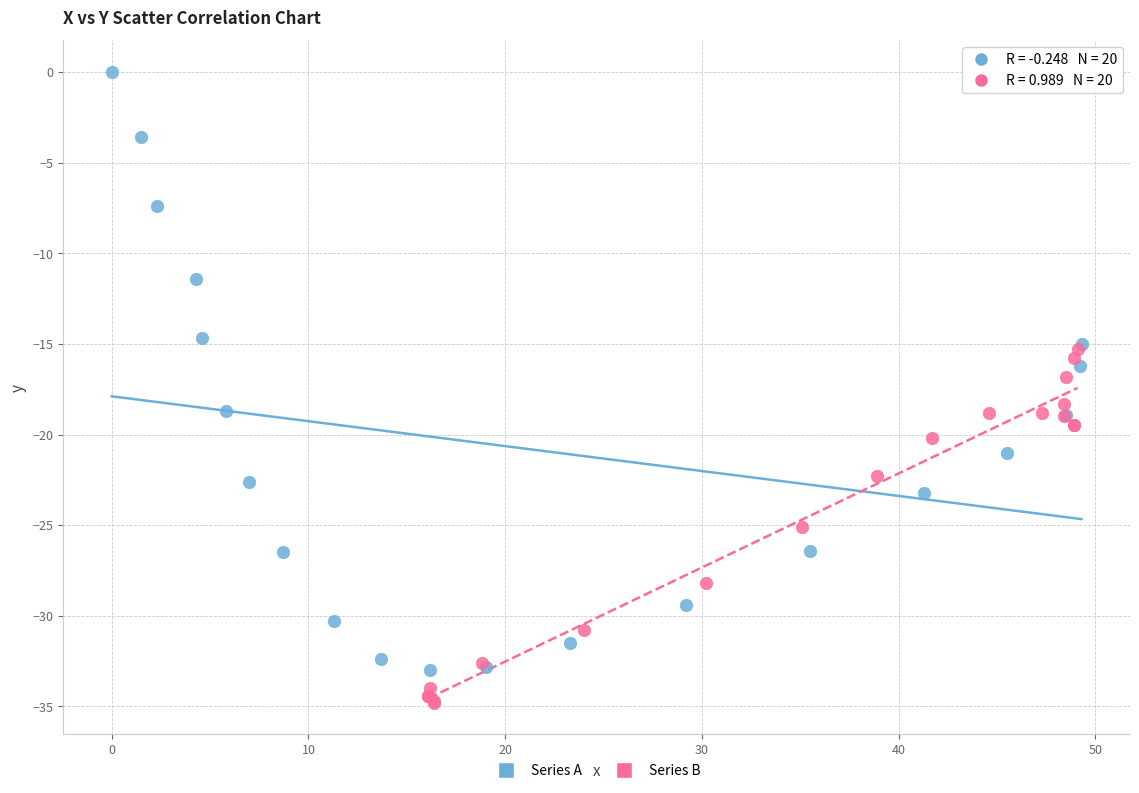

Which series contains the lowest Y value?

Series B